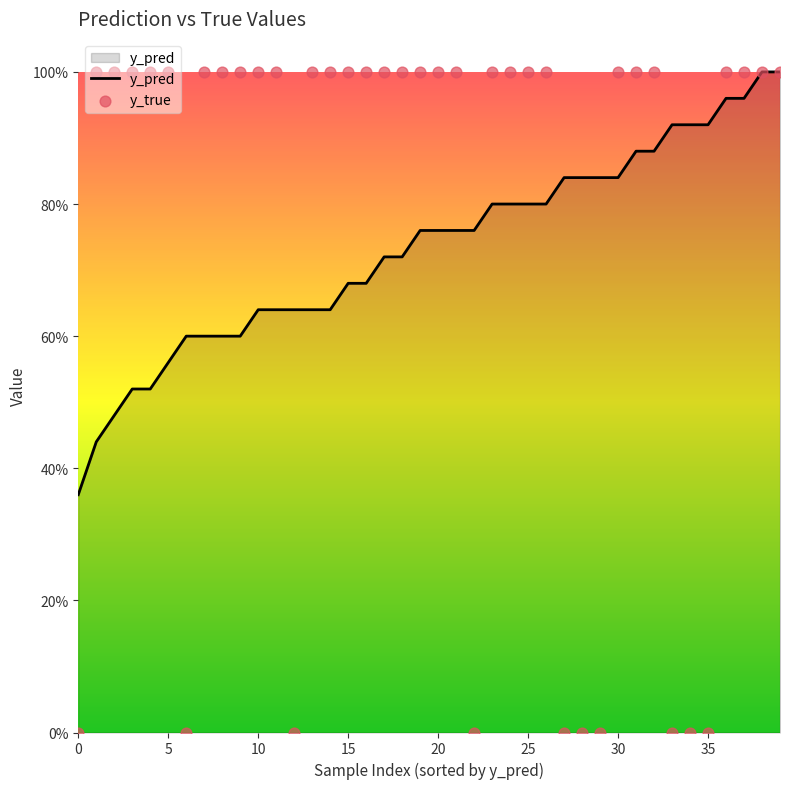

Which series has the largest Y range (max minus min)?

y_true